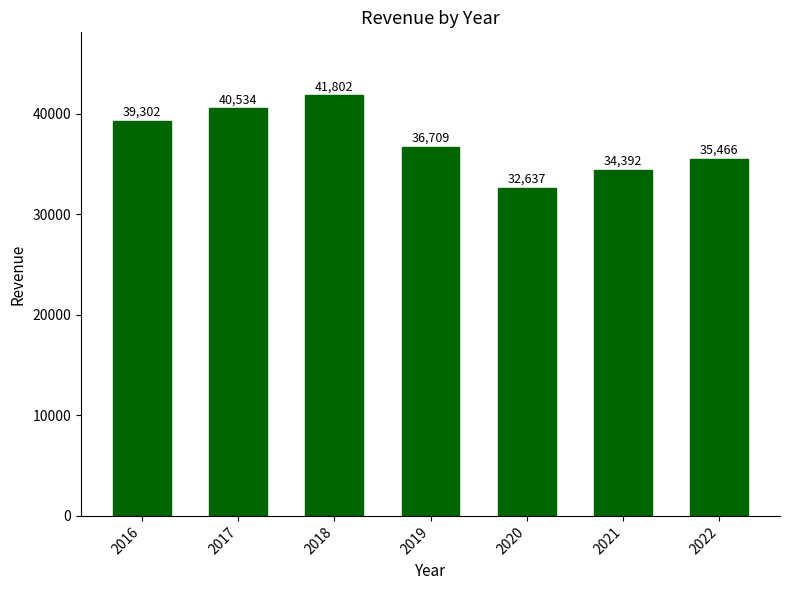

What is the value of the 4th bar from the left?

36709